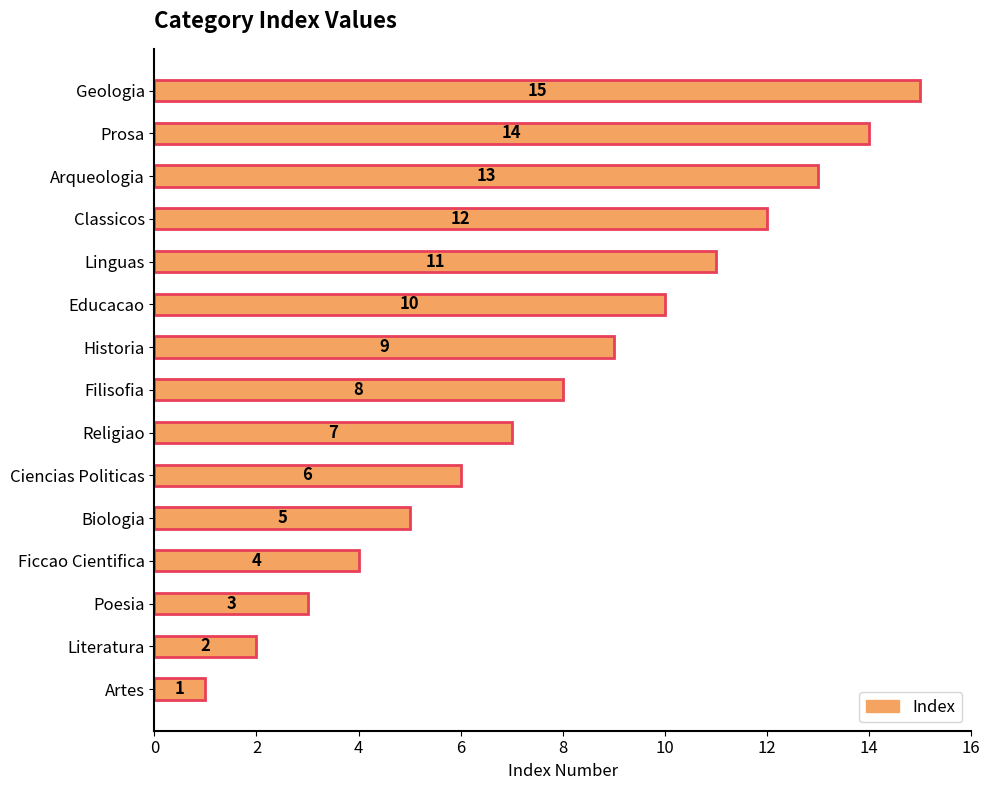

Rank the categories by value from highest to lowest.

Geologia, Prosa, Arqueologia, Classicos, Linguas, Educacao, Historia, Filisofia, Religiao, Ciencias Politicas, Biologia, Ficcao Cientifica, Poesia, Literatura, Artes